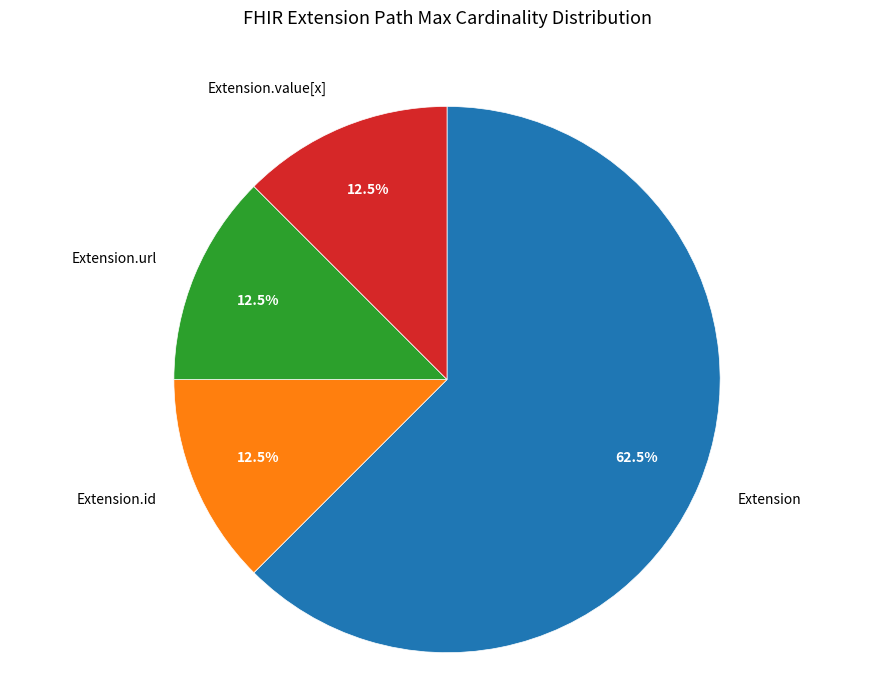

Is there any slice that represents more than half of the pie?

Yes